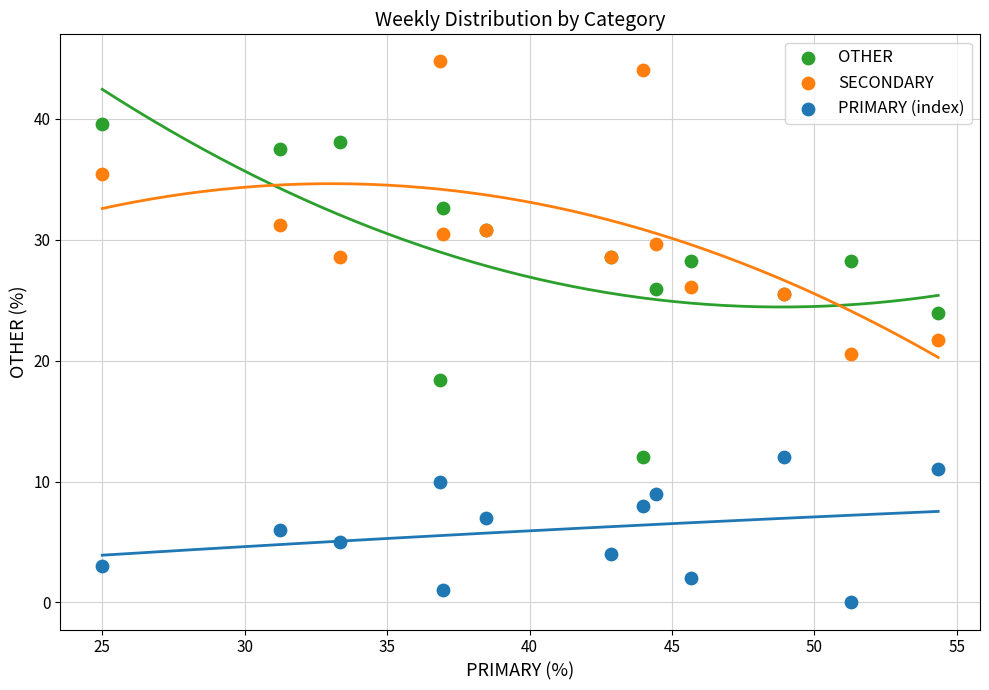

What is the X range (max minus min) for the scatter plot?

29.3